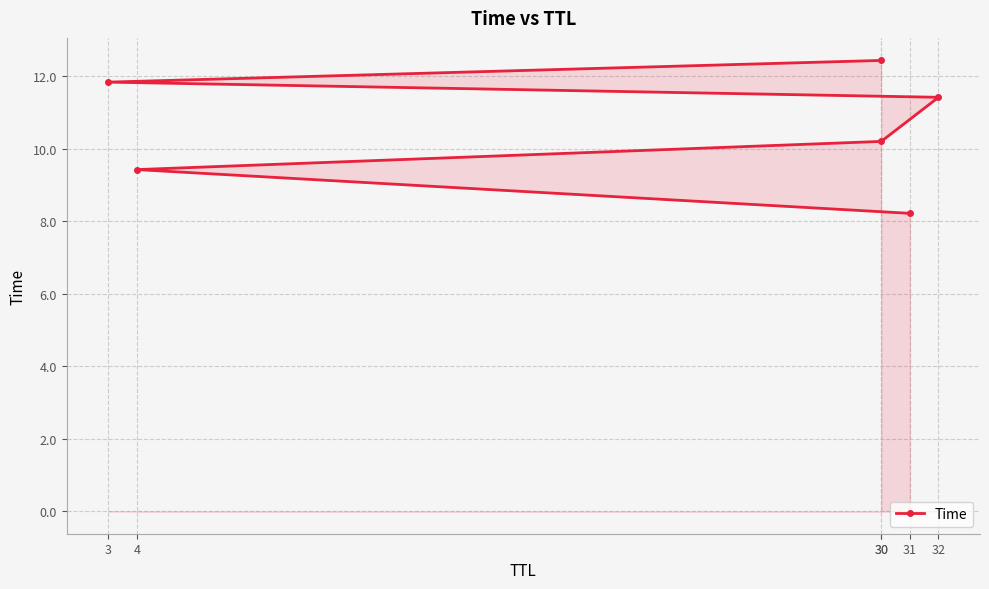

Which category has the lowest value across all series?

31